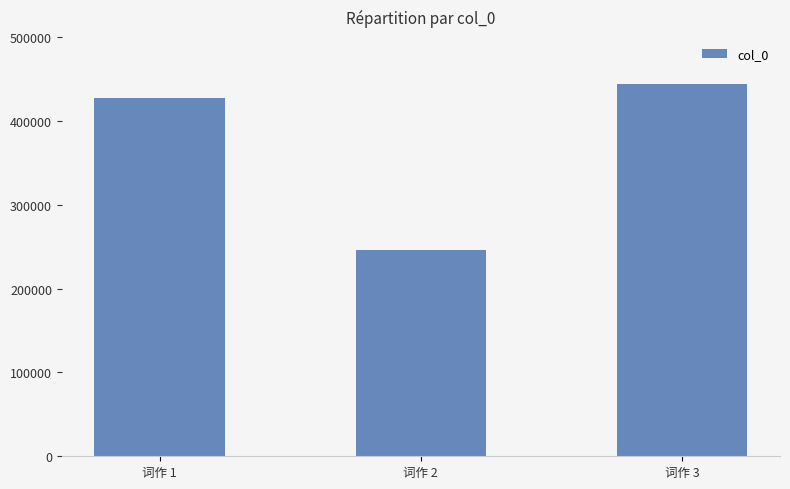

What is the sum of all values?

1118732